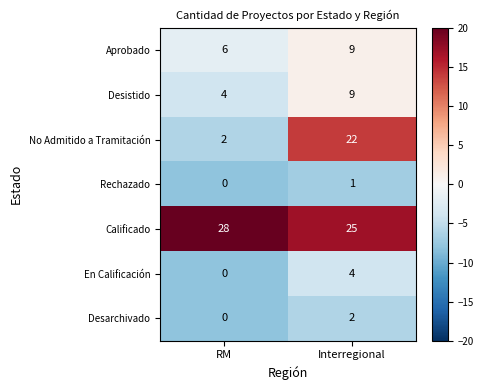

Reading left to right, extract all data points from this chart.

Aprobado: 6	9
Desistido: 4	9
No Admitido a Tramitación: 2	22
Rechazado: 0	1
Calificado: 28	25
En Calificación: 0	4
Desarchivado: 0	2